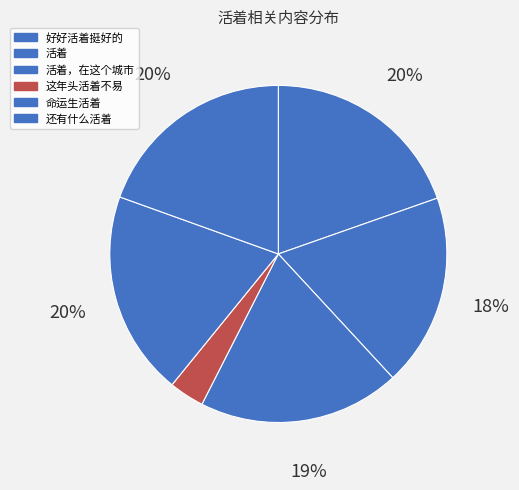

Which category has the biggest portion of the pie?

命运生活着